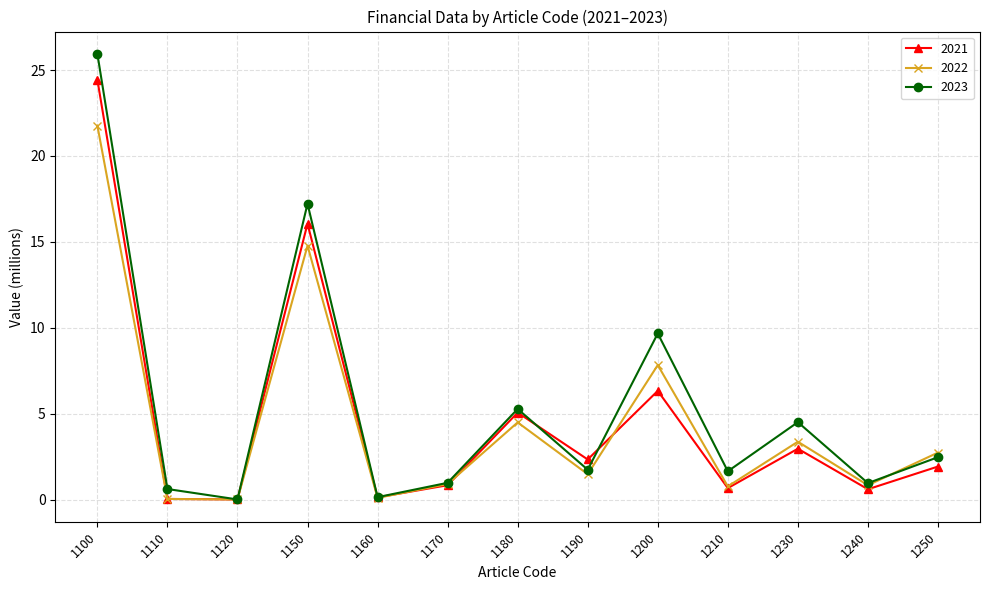

Is this an area chart (filled region under the line)?

No